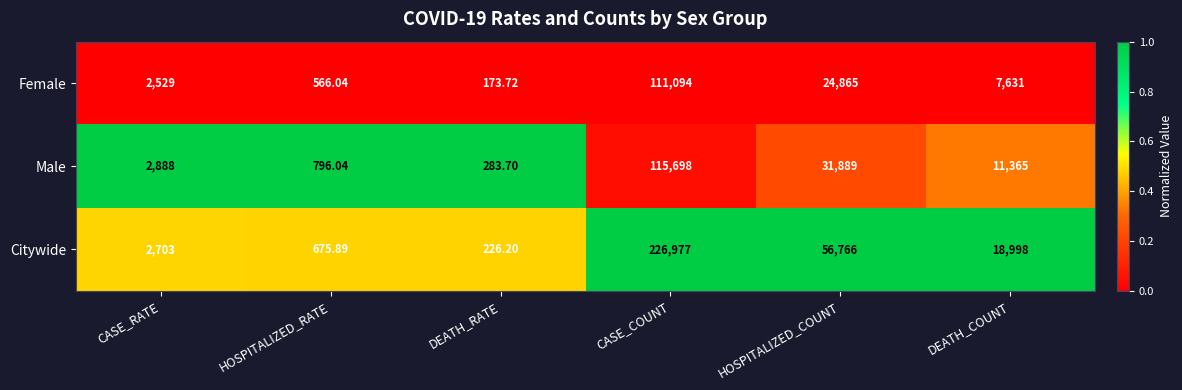

List the series in order of their peak value, lowest first.

Female, Male, Citywide